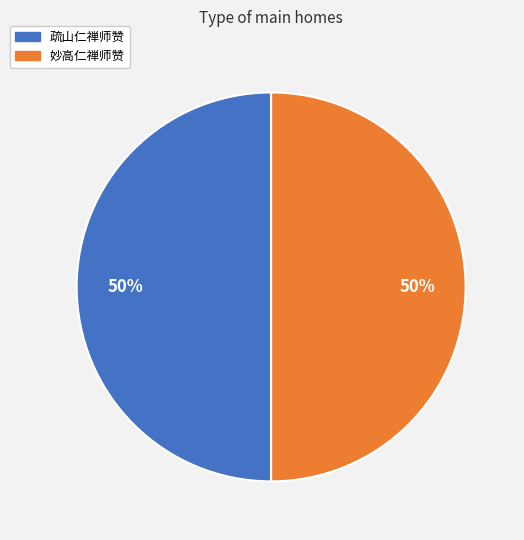

To the nearest percent, what portion does 妙高仁禅师赞 represent?

50%